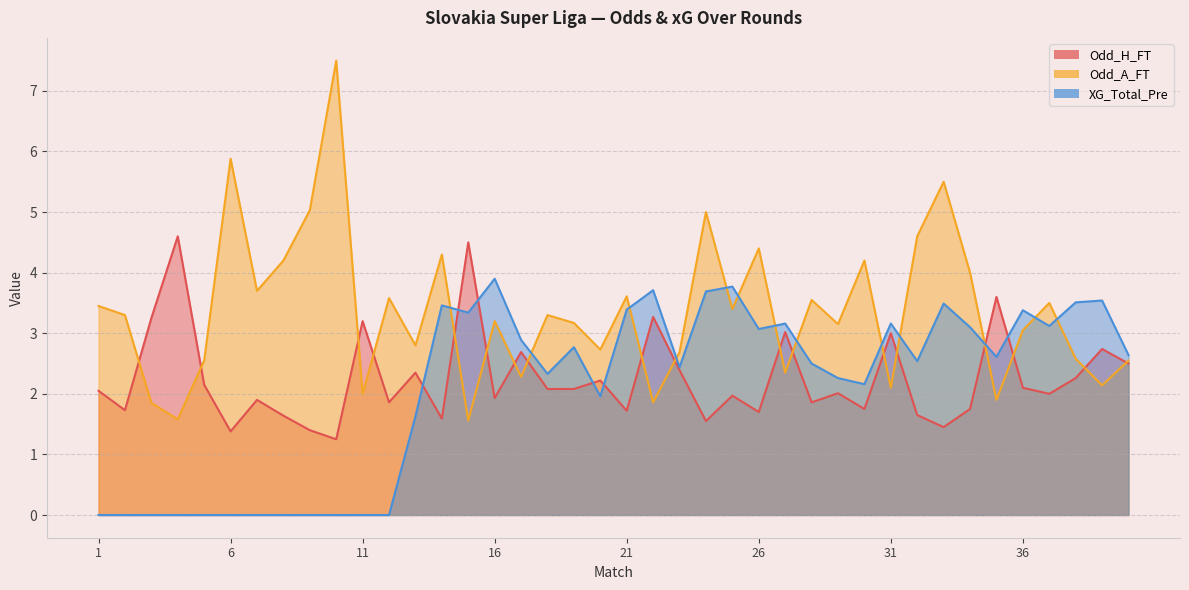

At which label does Odd_H_FT reach its peak?

4